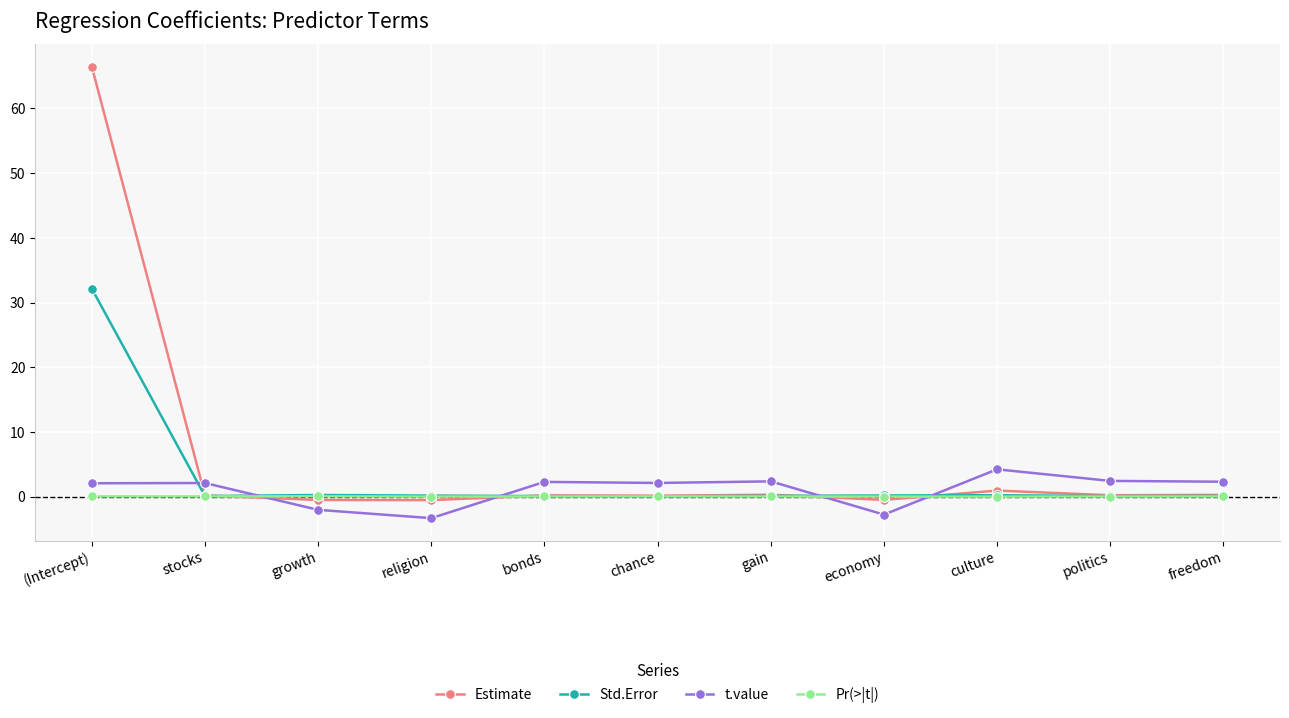

Between which two adjacent categories do Std.Error and t.value first intersect?

(Intercept) and stocks